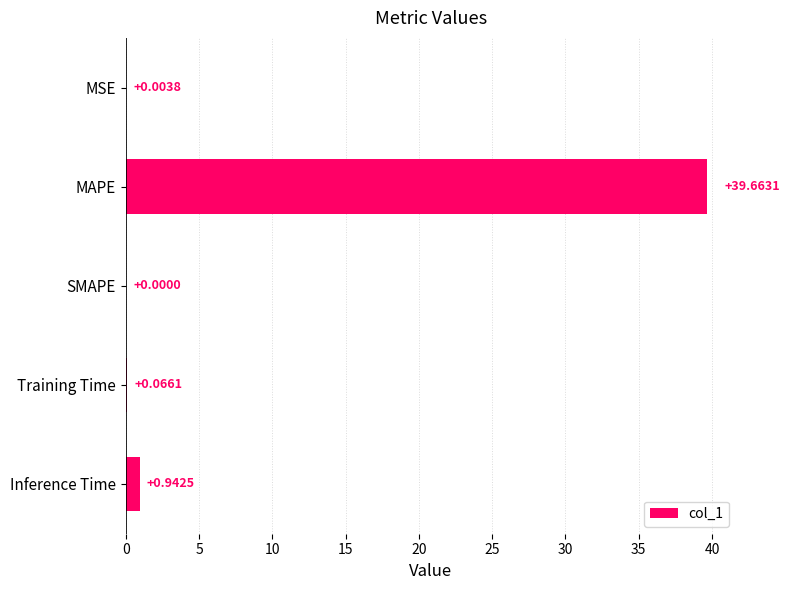

At which category does the chart reach its peak across all series?

MAPE